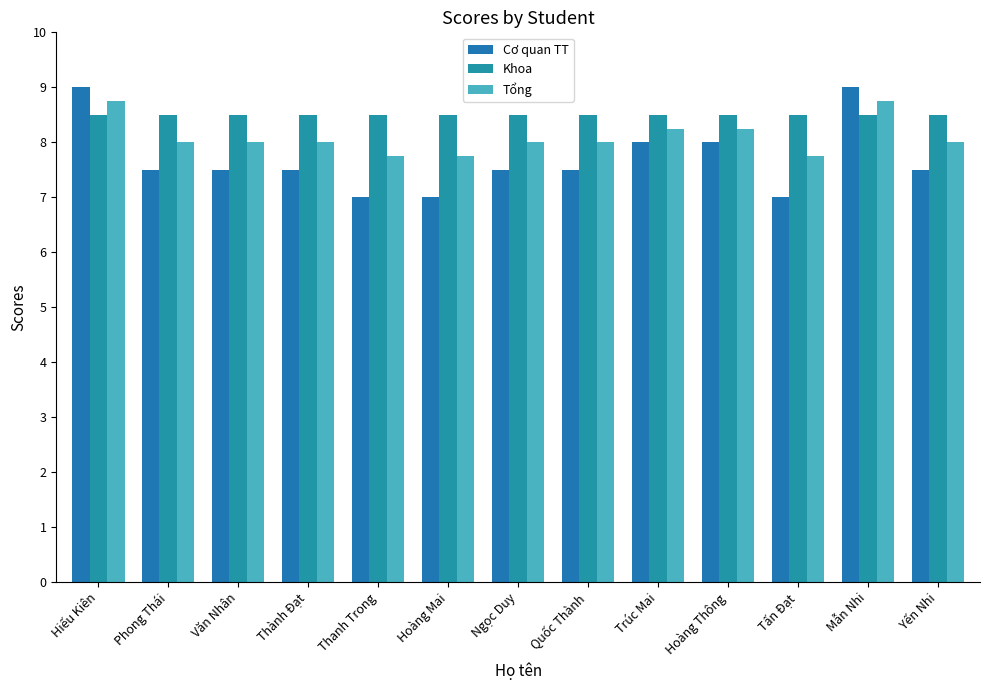

Reading left to right, what are all the values shown in this chart?

Cơ quan TT: 9.0	7.5	7.5	7.5	7.0	7.0	7.5	7.5	8.0	8.0	7.0	9.0	7.5
Khoa: 8.5	8.5	8.5	8.5	8.5	8.5	8.5	8.5	8.5	8.5	8.5	8.5	8.5
Tổng: 8.8	8.0	8.0	8.0	7.8	7.8	8.0	8.0	8.2	8.2	7.8	8.8	8.0